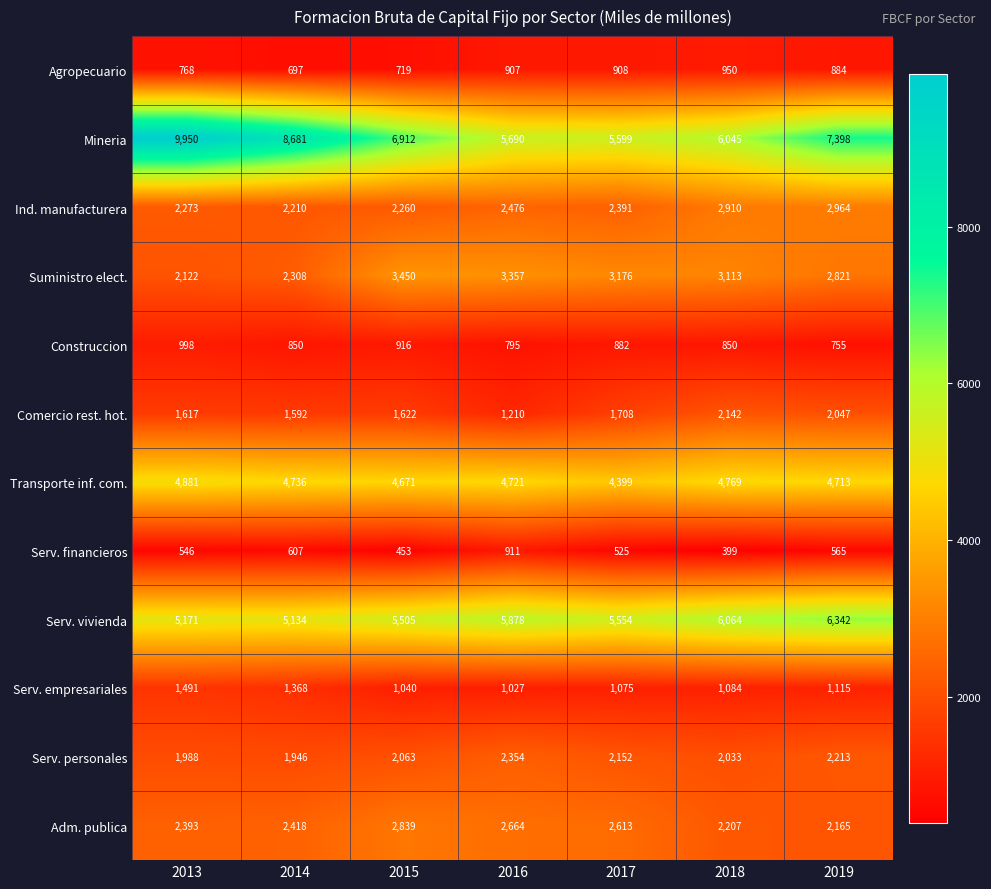

What is the lowest value of the Construccion series?

755